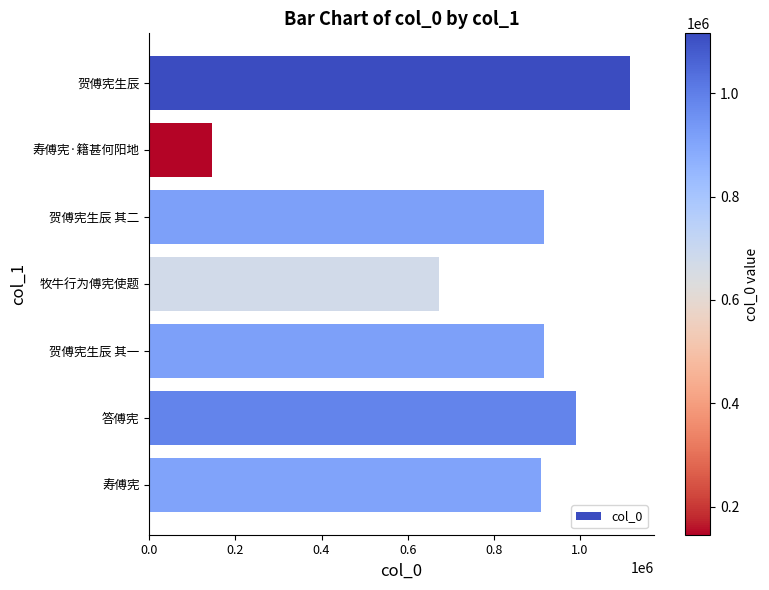

What is the change in value from 寿傅宪·籍甚何阳地 to 寿傅宪?

+762872